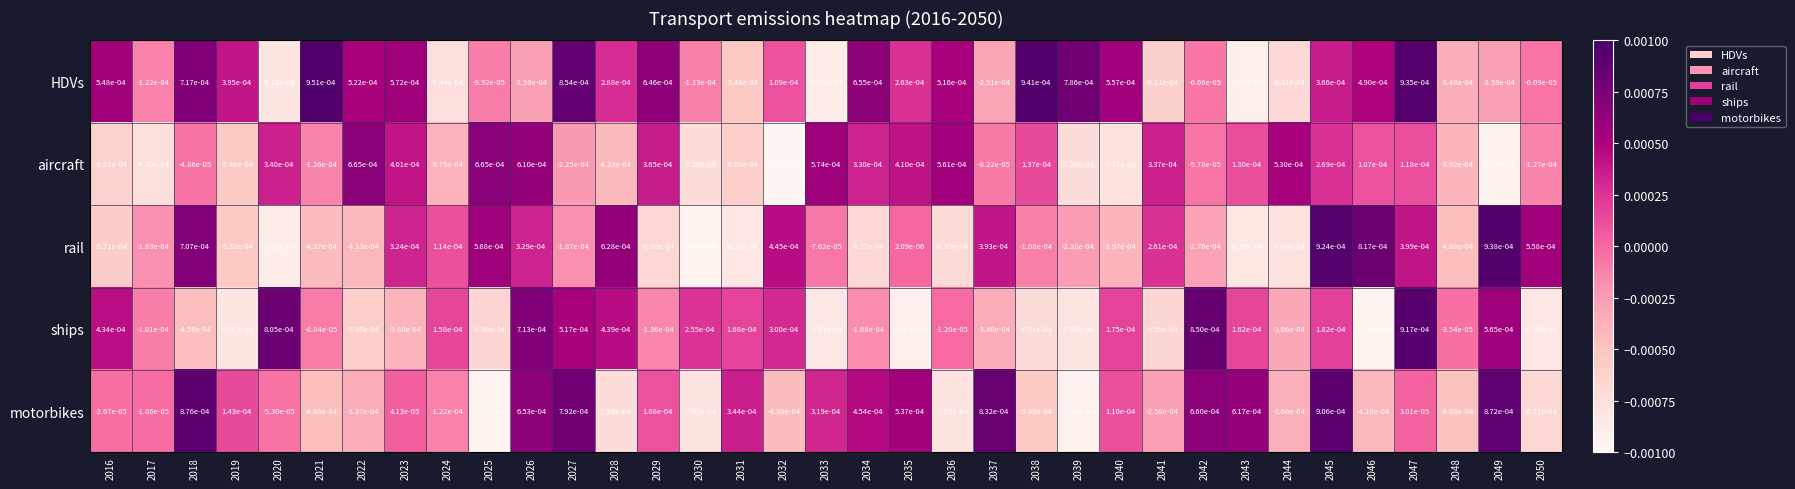

List the series in order of their peak value, highest first.

HDVs, rail, ships, motorbikes, aircraft